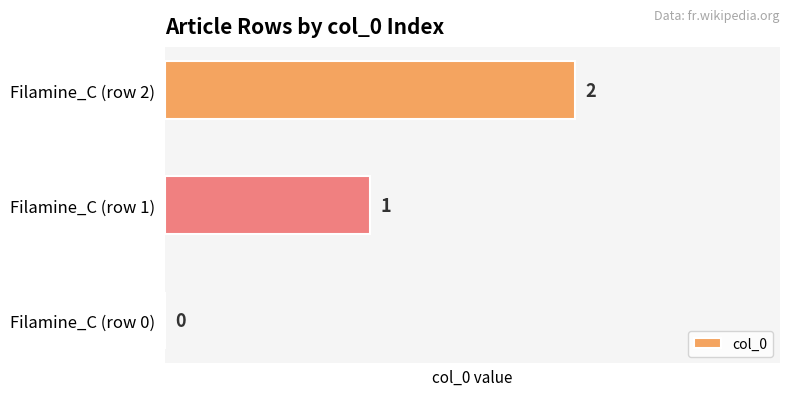

Where is the data nearest to the value 1?

Filamine_C (row 1)